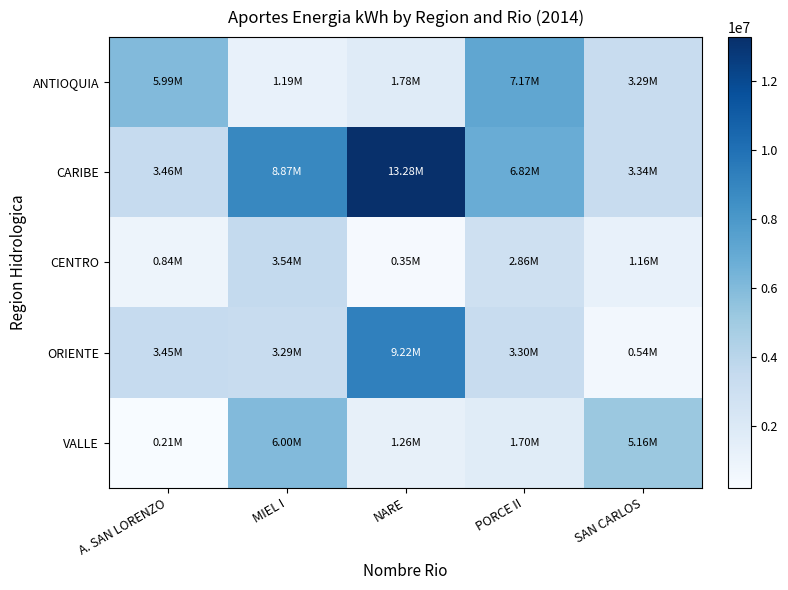

Which series has the largest total across all categories?

CARIBE